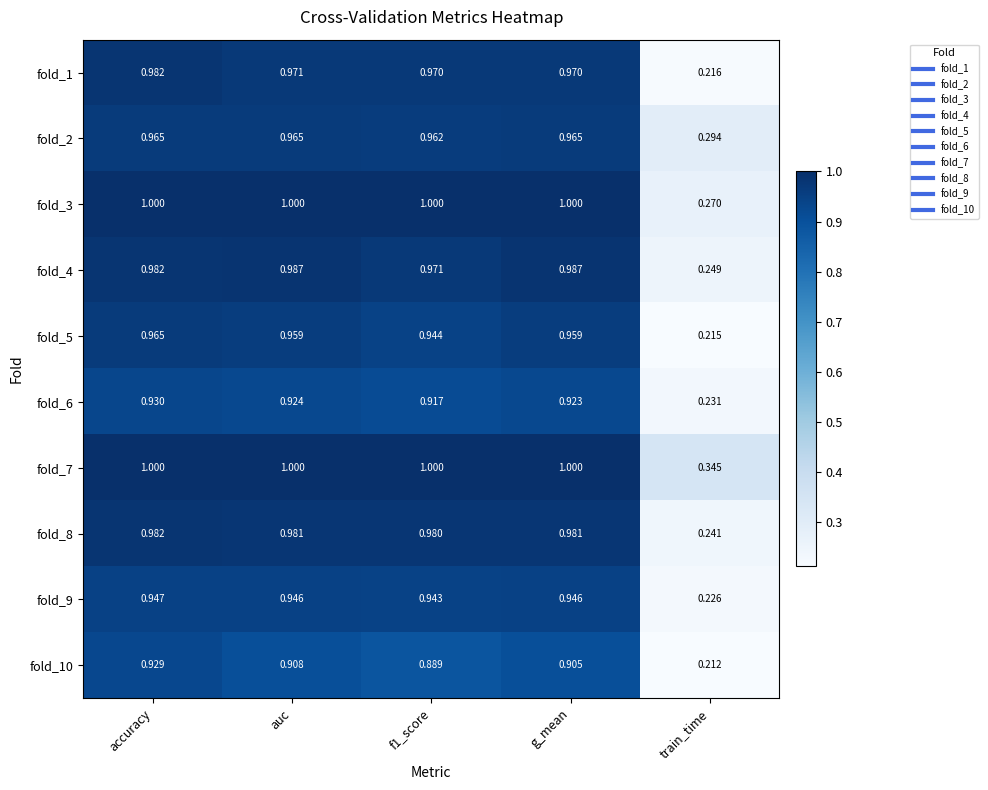

Which series has the largest total across all categories?

fold_7